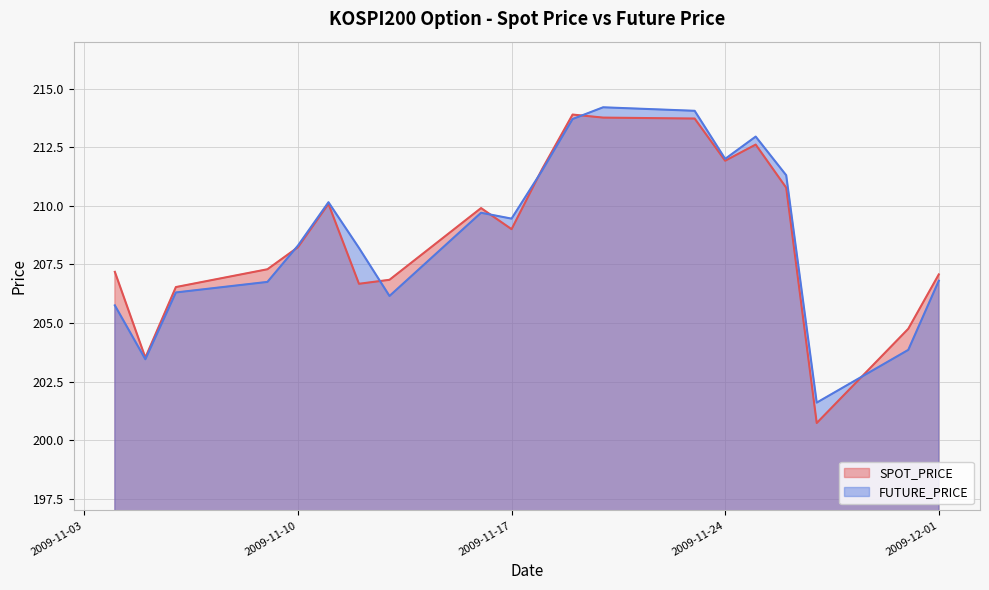

At which label is SPOT_PRICE closest to 207?

2009-12-01